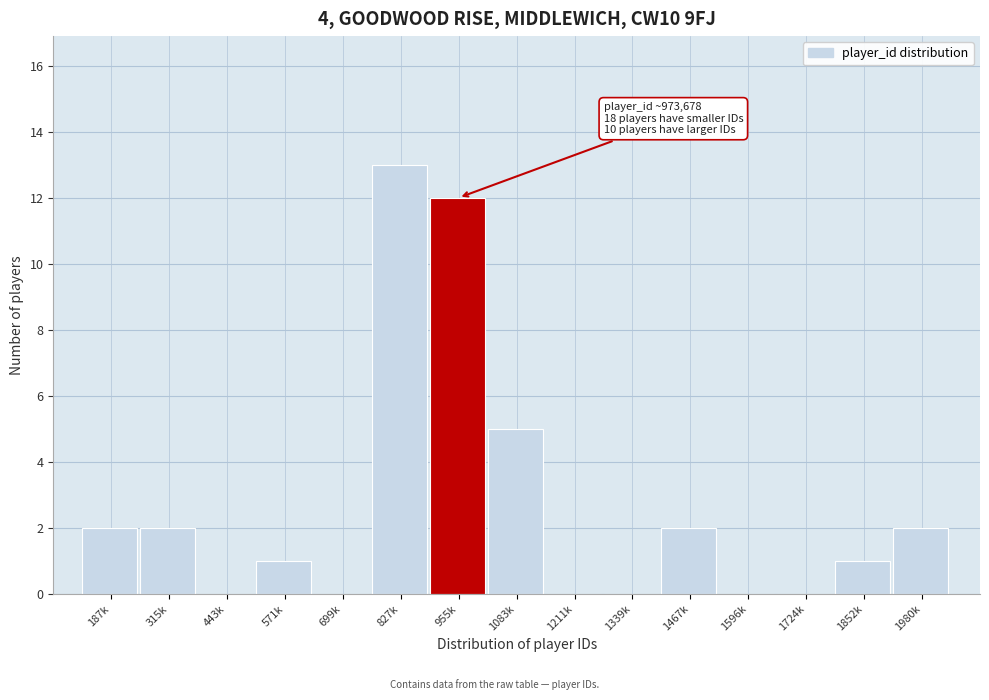

Reading left to right, transcribe all the data shown in this chart.

187k=2	315k=2	443k=0	571k=1	699k=0	827k=13	955k=12	1083k=5	1211k=0	1339k=0	1467k=2	1596k=0	1724k=0	1852k=1	1980k=2